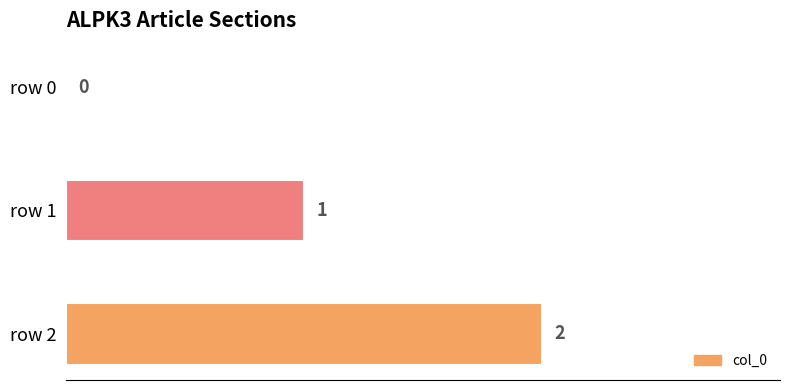

What is the change in value from row 0 to row 2?

+2